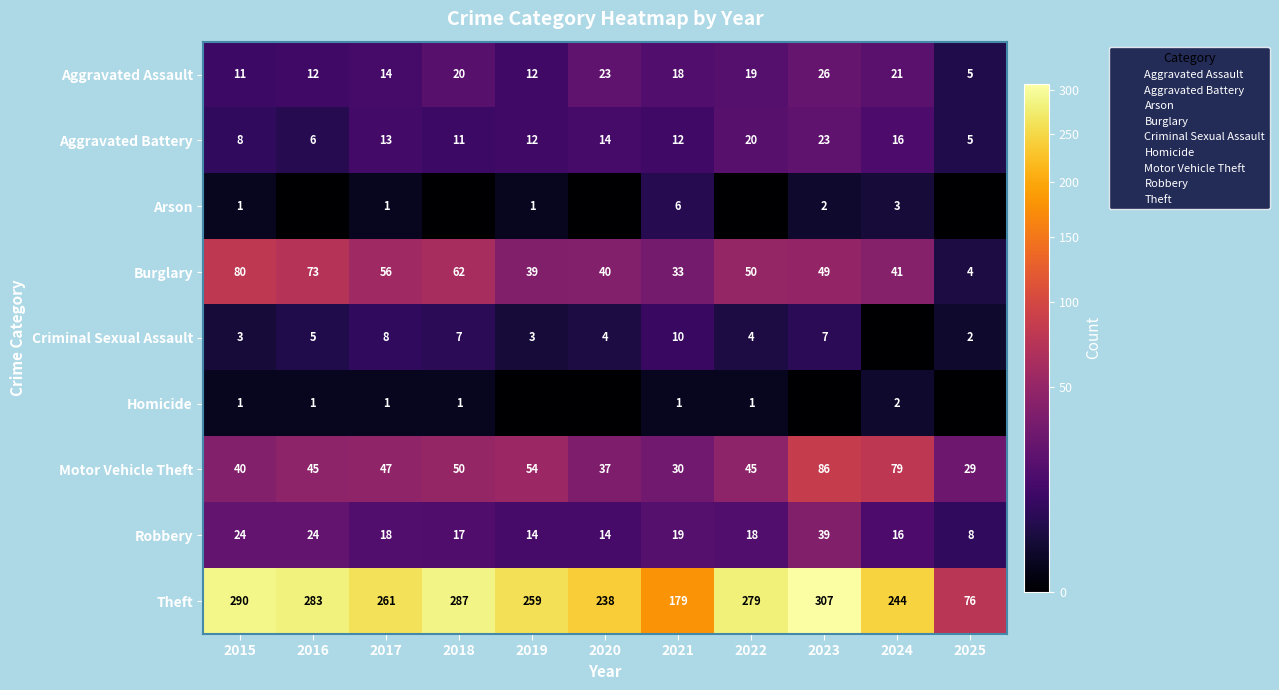

At which category is the sum across all series the highest?

2023